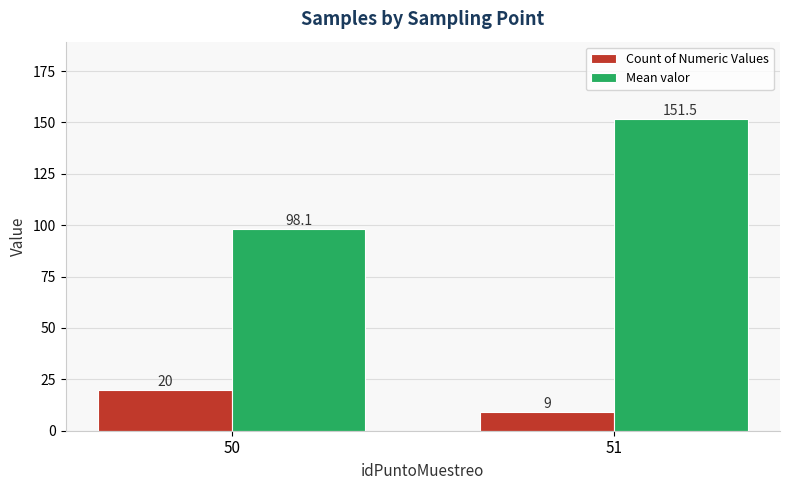

Is it true that Mean valor equals 50.3 at 50?

False